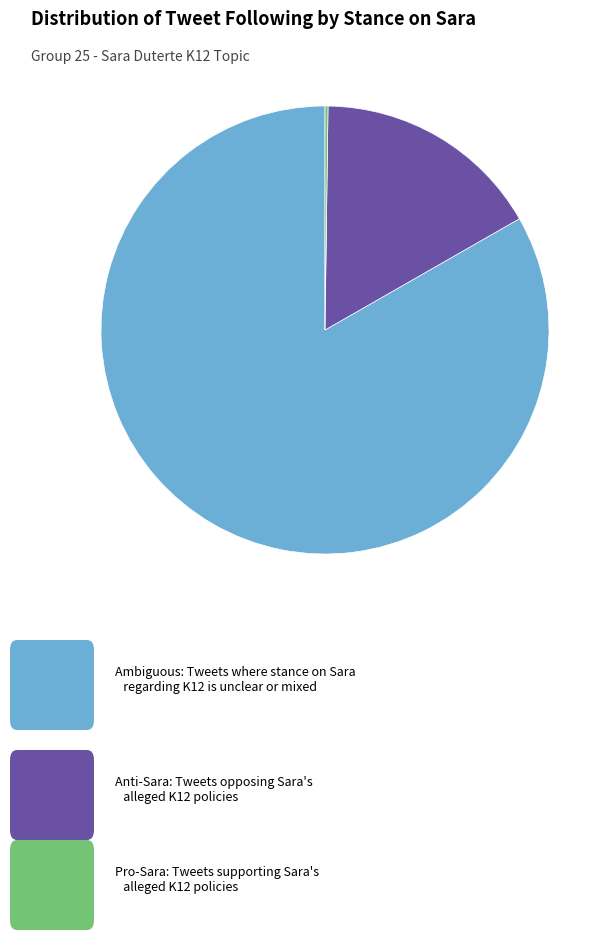

Is there any slice that represents more than half of the pie?

Yes